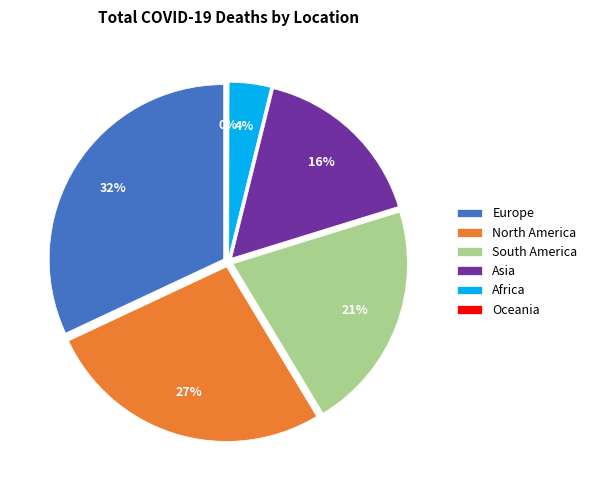

To the nearest percent, what portion does Asia represent?

16%